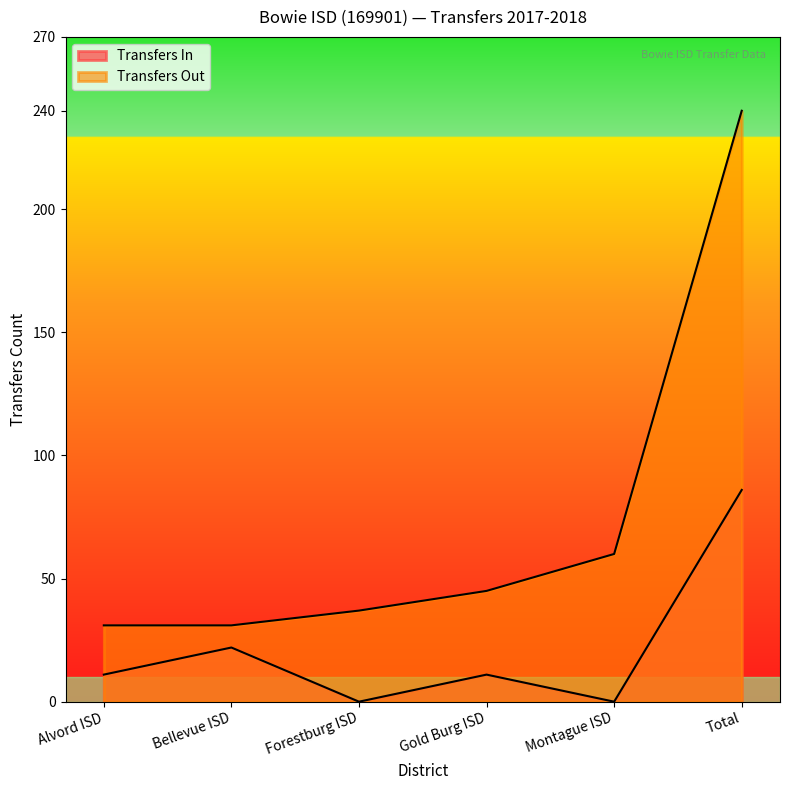

How many data points does each series have?

6